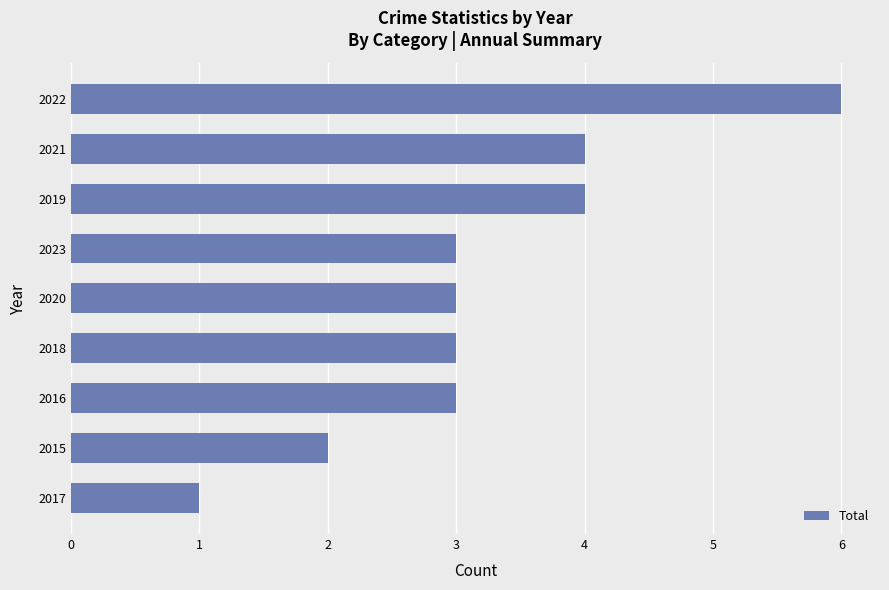

What is the change in value from 2015 to 2022?

+4